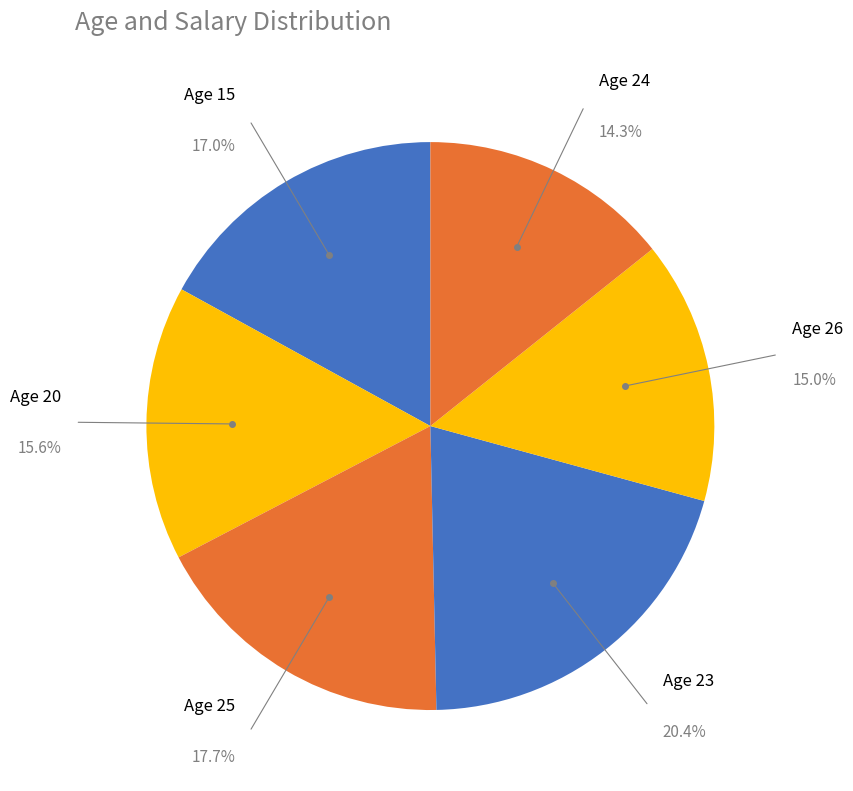

How many slices are in this pie chart?

6